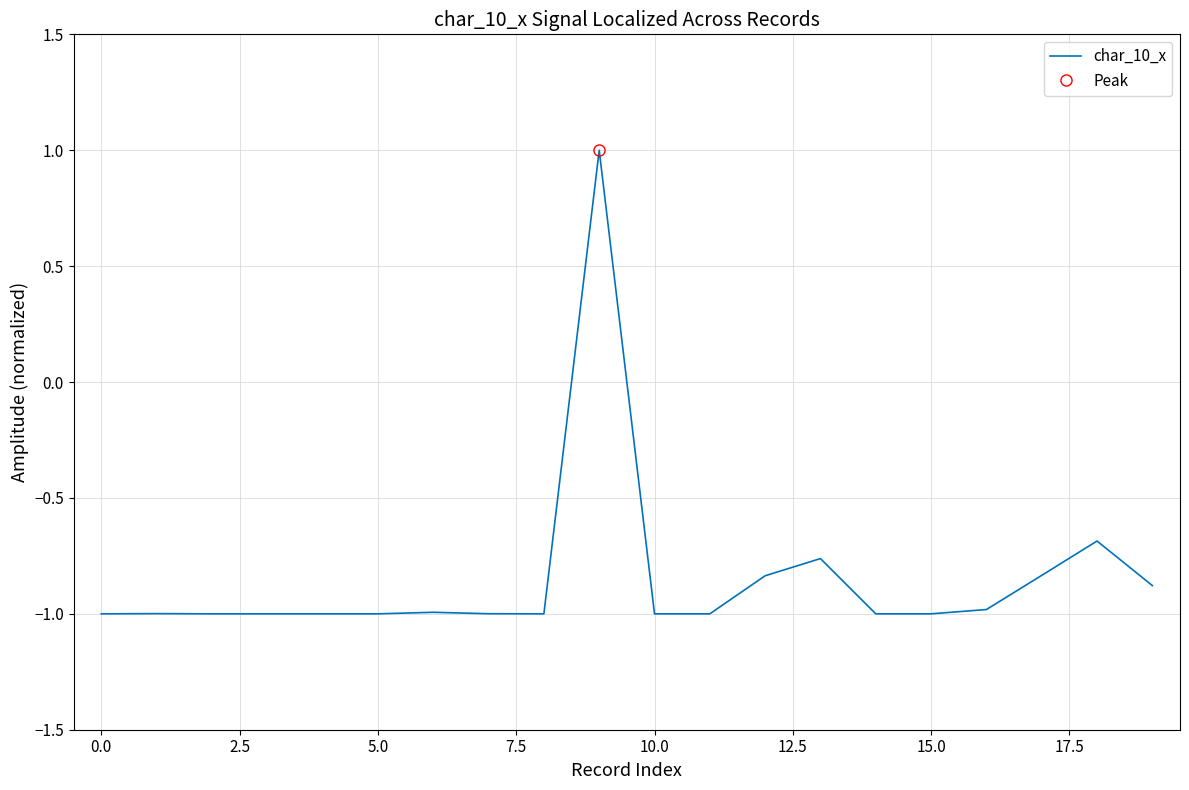

The char_10_x series shows -1.6 at 10.0. True or false?

False